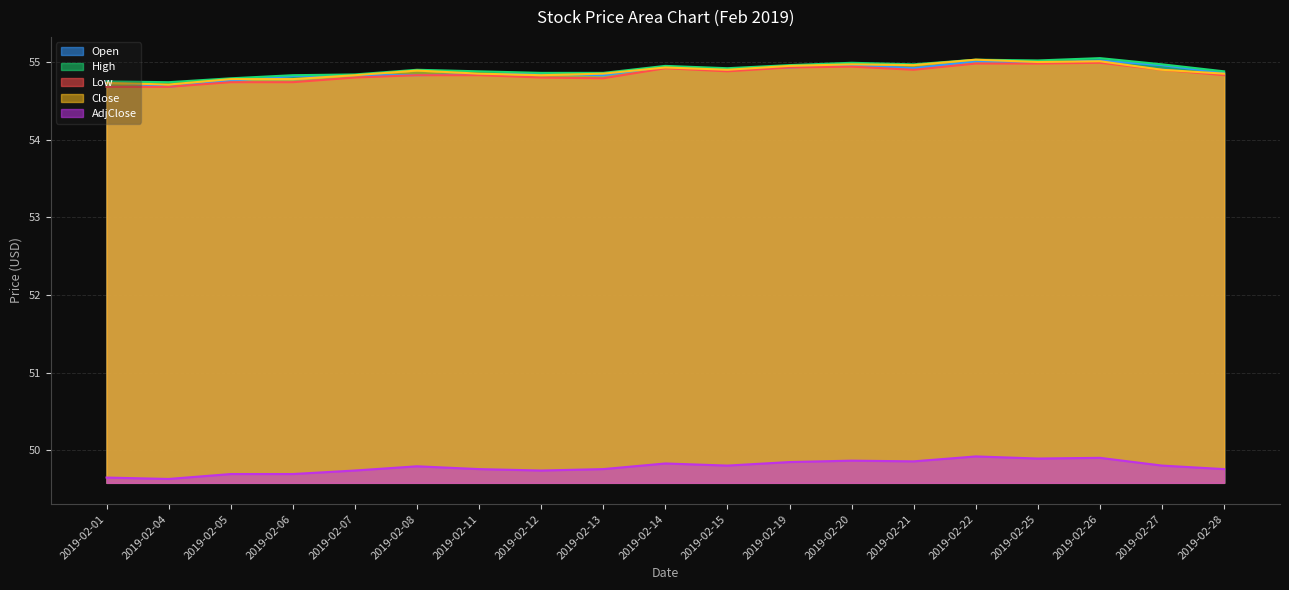

What are all the series names shown in the legend?

Open, High, Low, Close, AdjClose